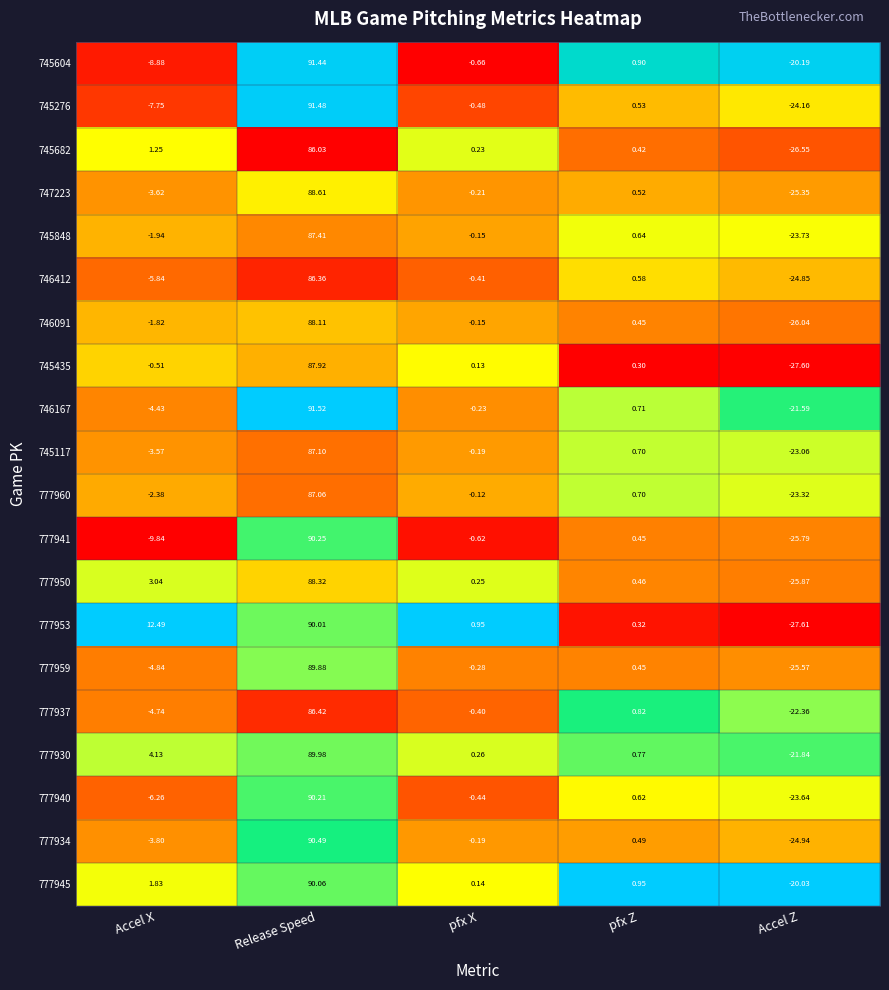

List the labels in order of 777937 value, largest first.

Release Speed, pfx Z, pfx X, Accel X, Accel Z